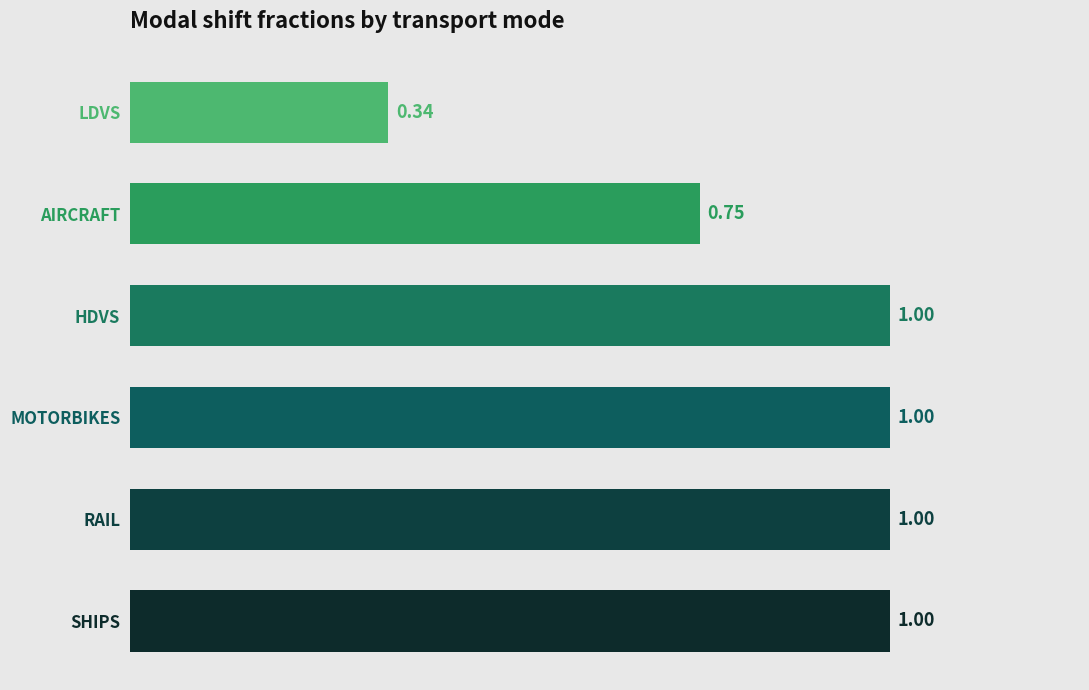

Where is the data nearest to the value 0?

LDVS